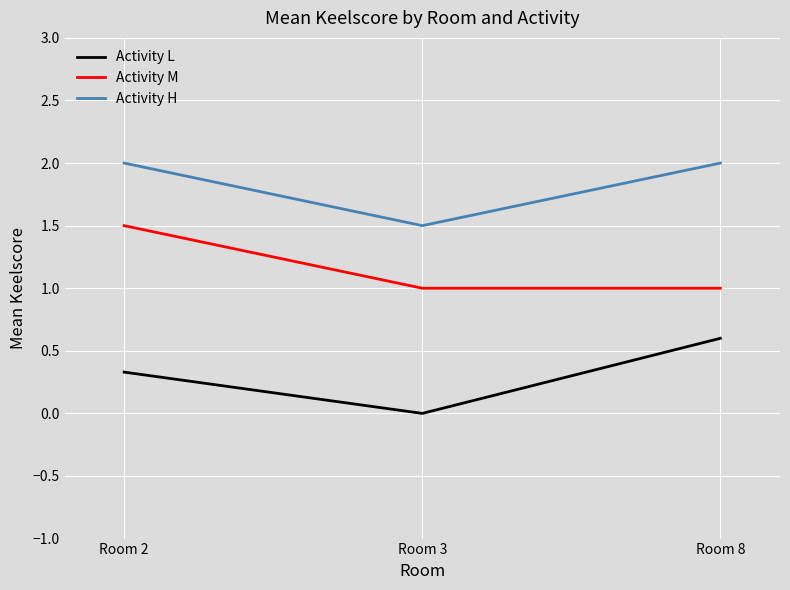

List the labels in order of Activity L value, largest first.

Room 8, Room 2, Room 3